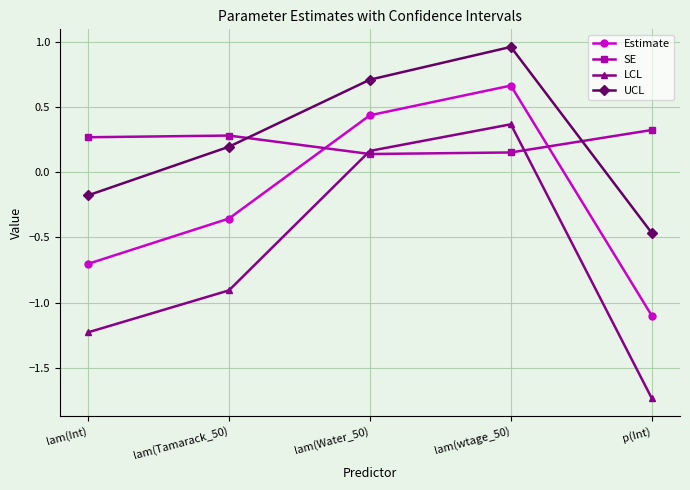

After their last crossing, which series has the higher values: UCL or SE?

SE